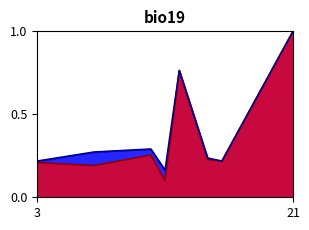

What is the total value across all series at 21?

2.0